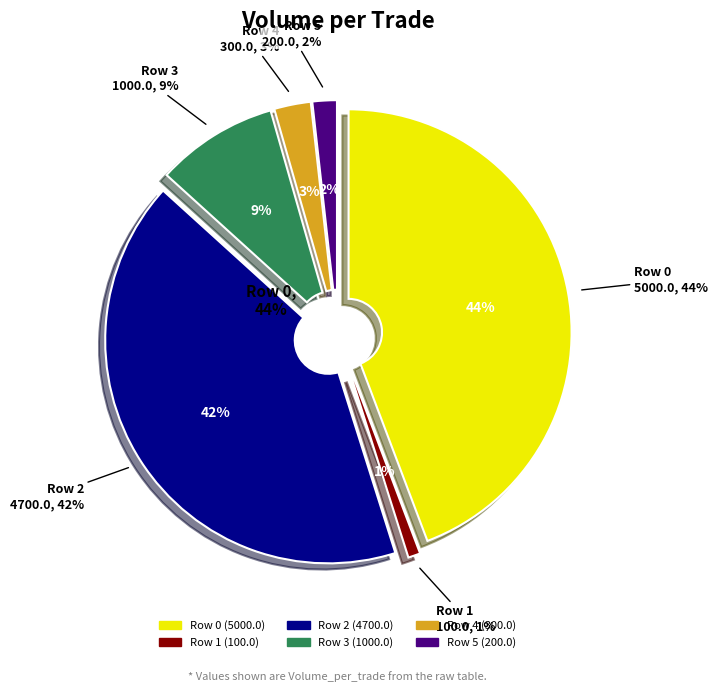

To the nearest percent, what is the average slice percentage?

17%